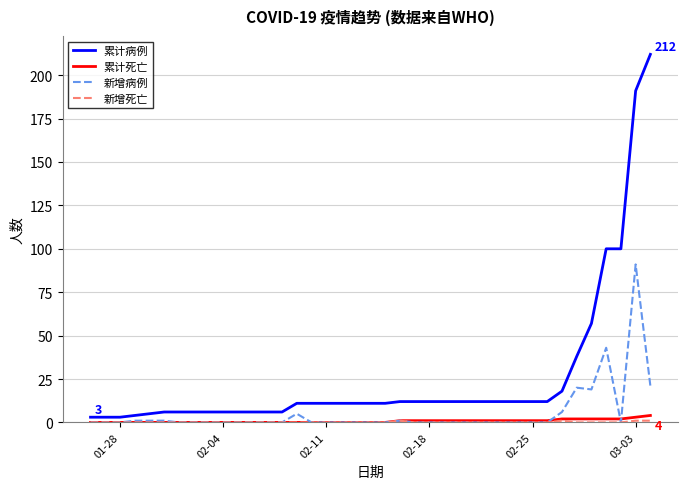

What is the difference between the maximum and minimum values in the 累计死亡 series?

4